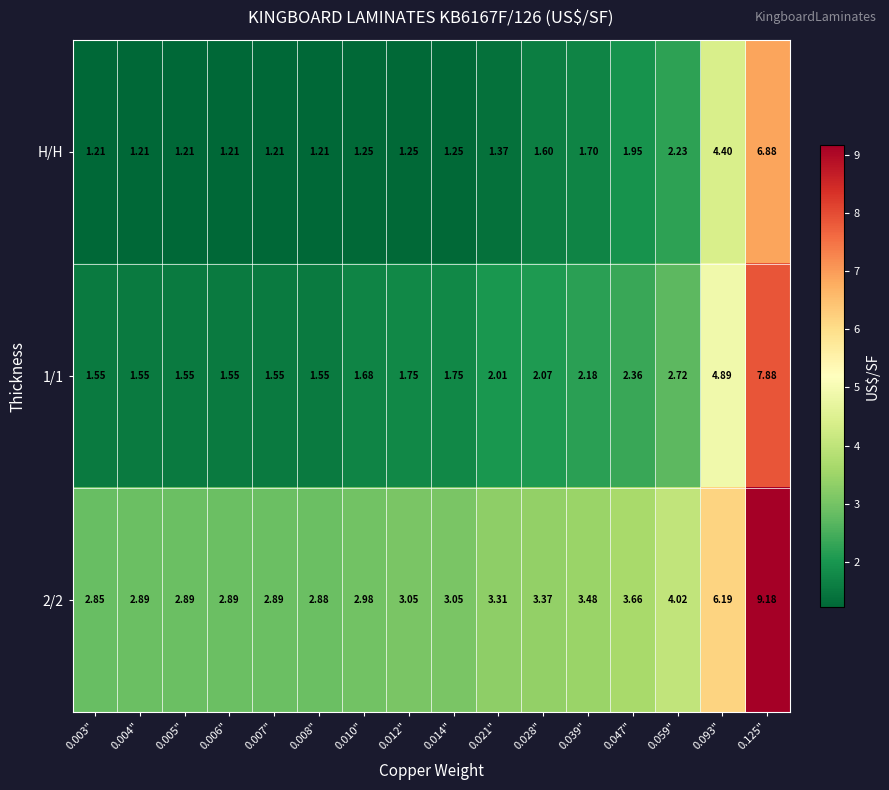

Which series changed the most between 0.012" and 0.039"?

H/H